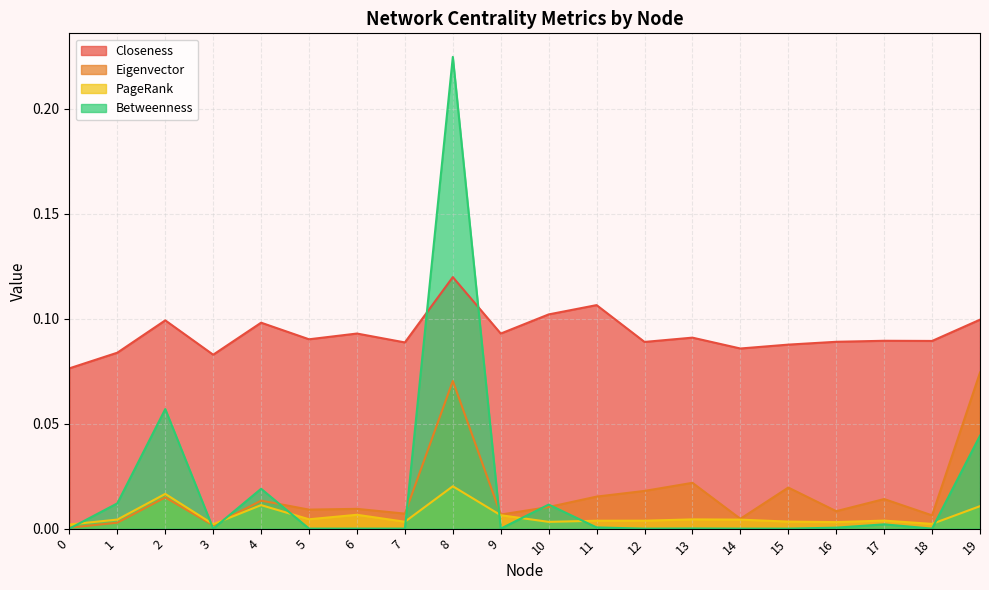

Which series has the largest range (max minus min)?

Betweenness